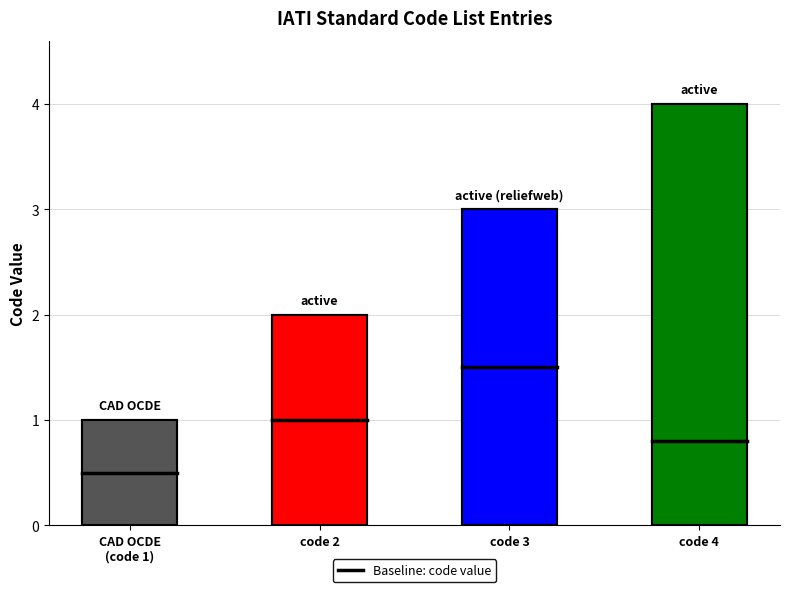

What is the difference between the maximum and minimum values?

3